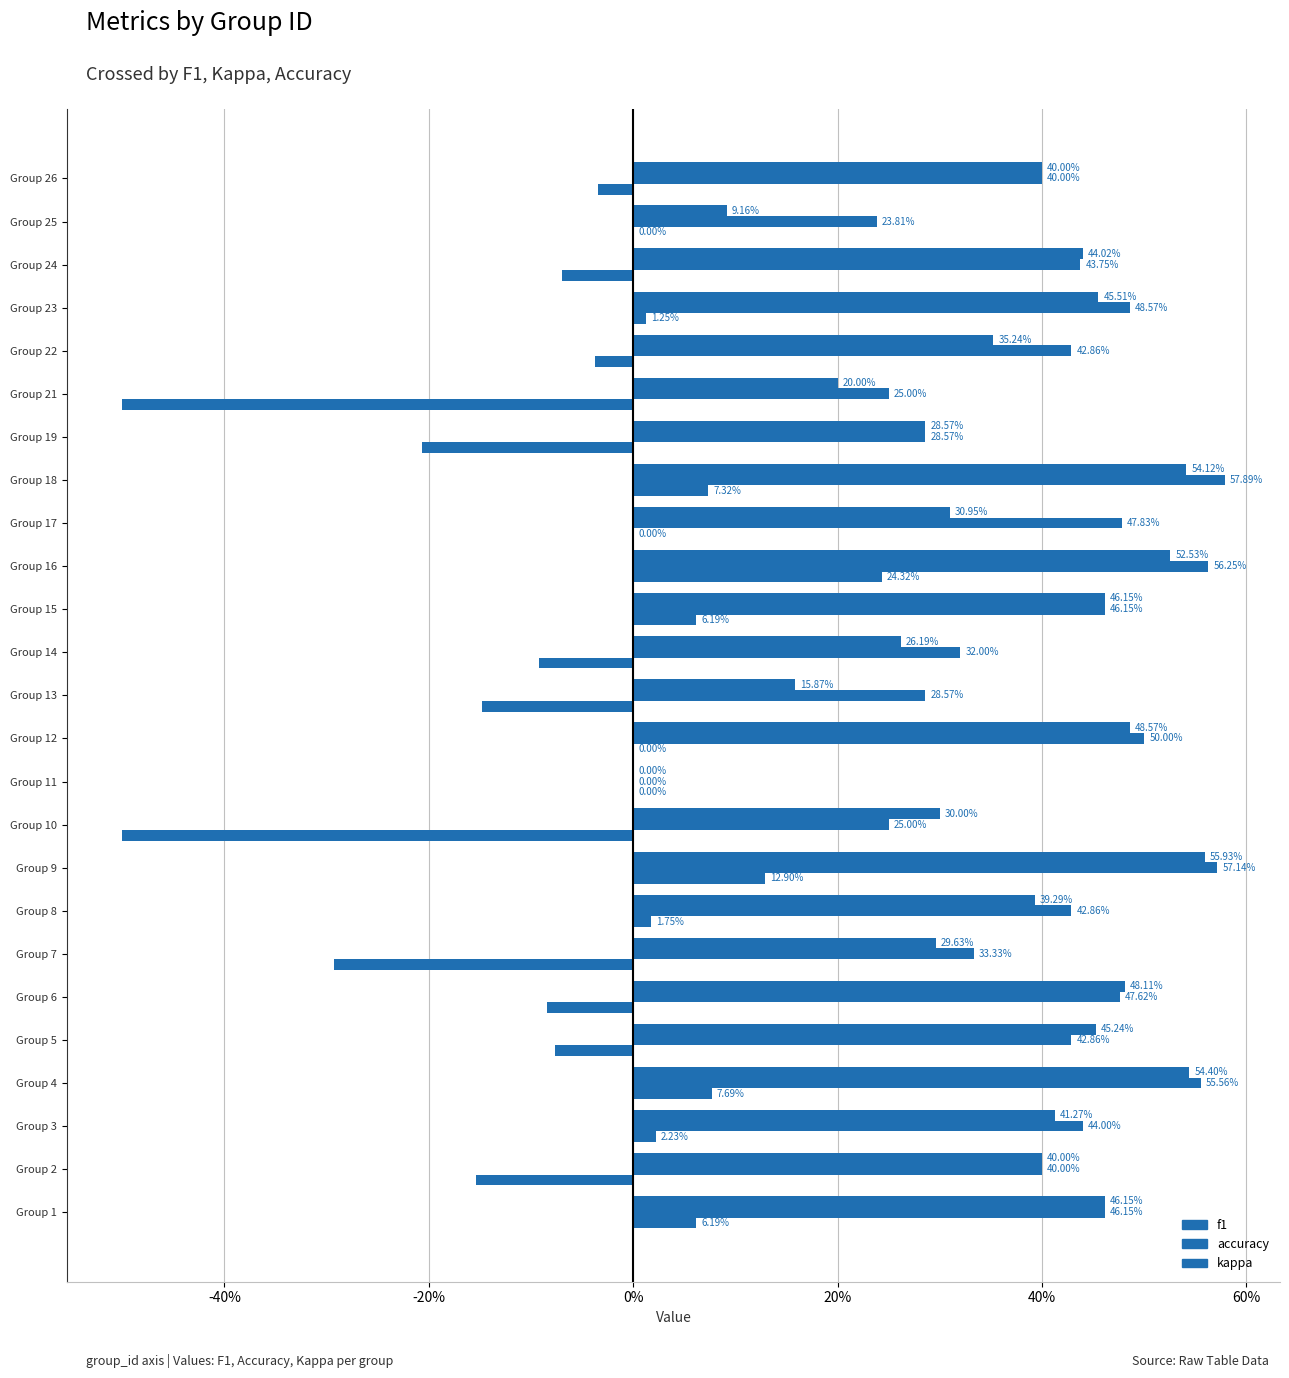

At how many categories does at least one series exceed 0?

24